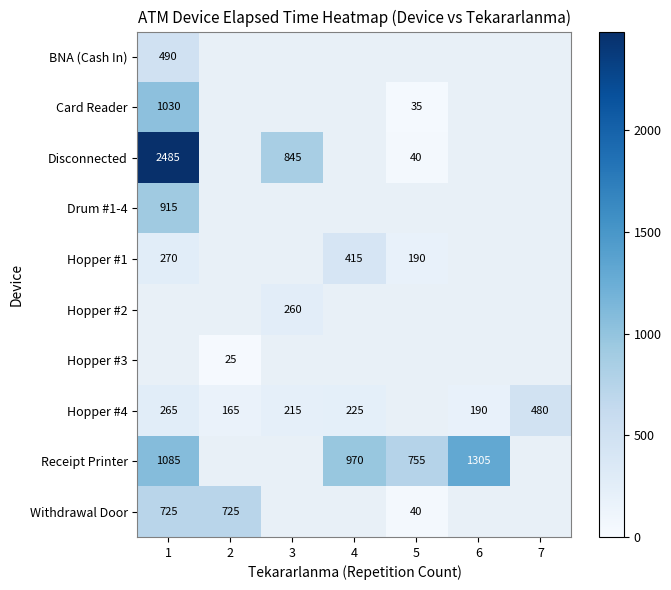

Is it true that Hopper #4 equals 166 at 7?

False